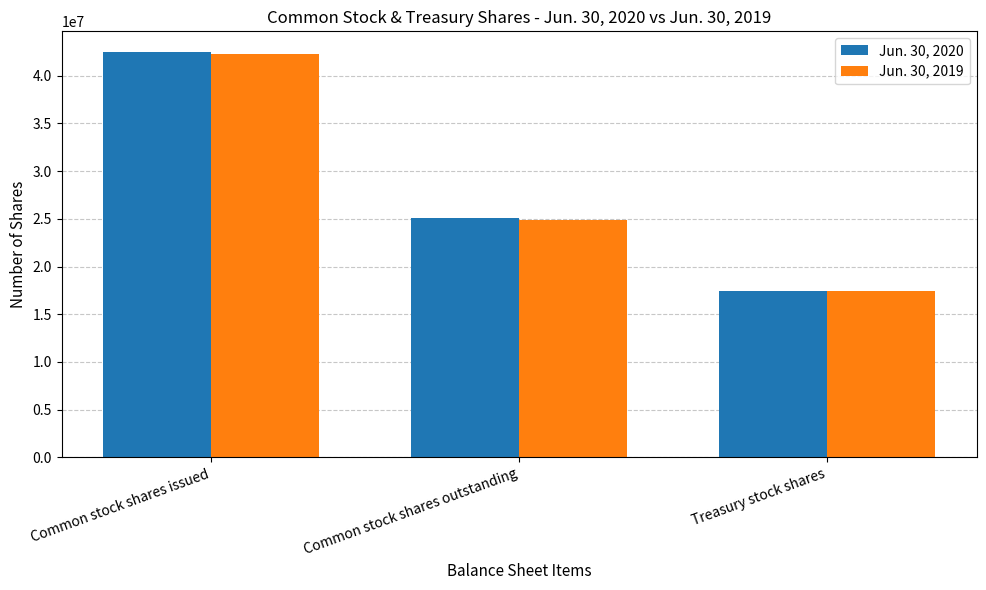

What is the highest value of the Jun. 30, 2019 series?

42314000